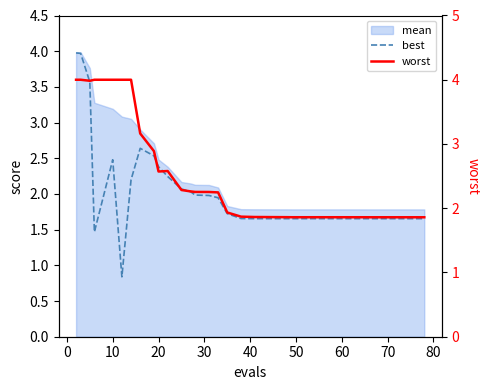

What is the difference between the maximum and minimum values in the best series?

3.1